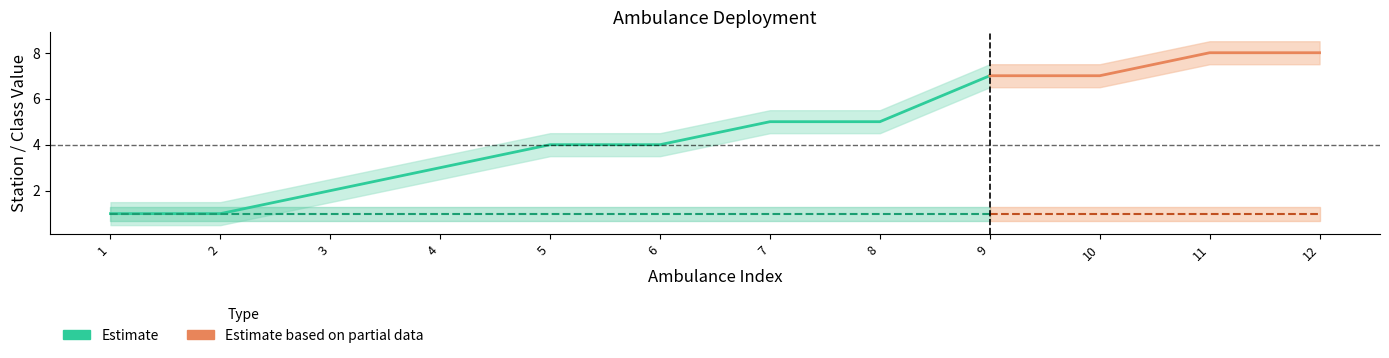

What is the lowest value of the stationIndex series?

1